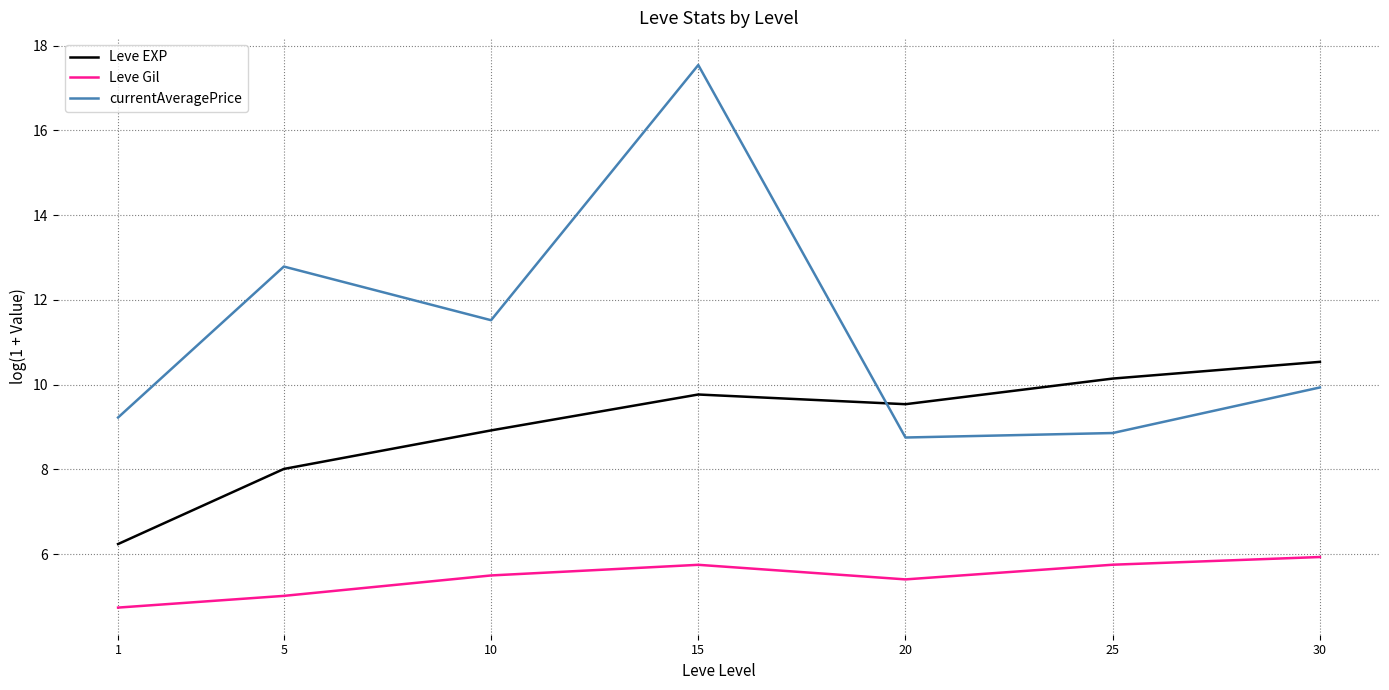

True or false: Leve Gil and Leve EXP cross at least once.

False